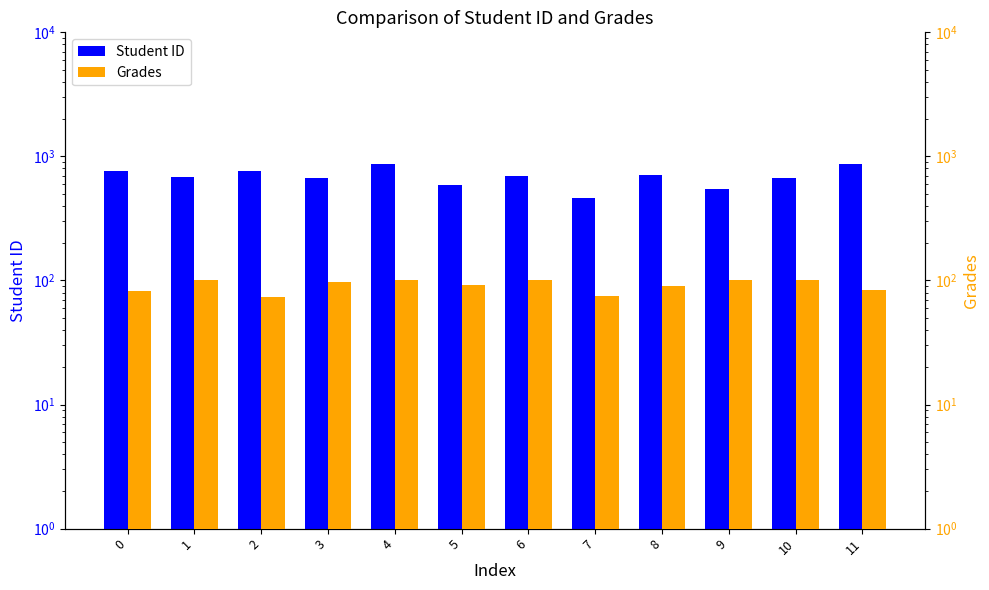

How many values in the Grades series exceed 97?

6